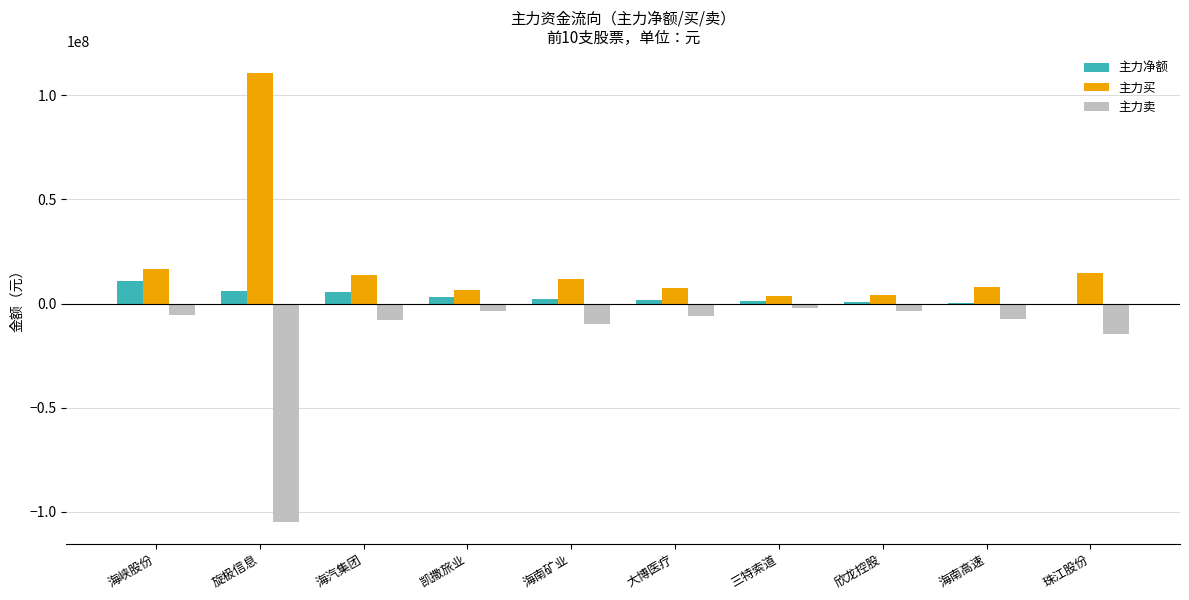

At which label is 主力卖 closest to -53363961?

珠江股份